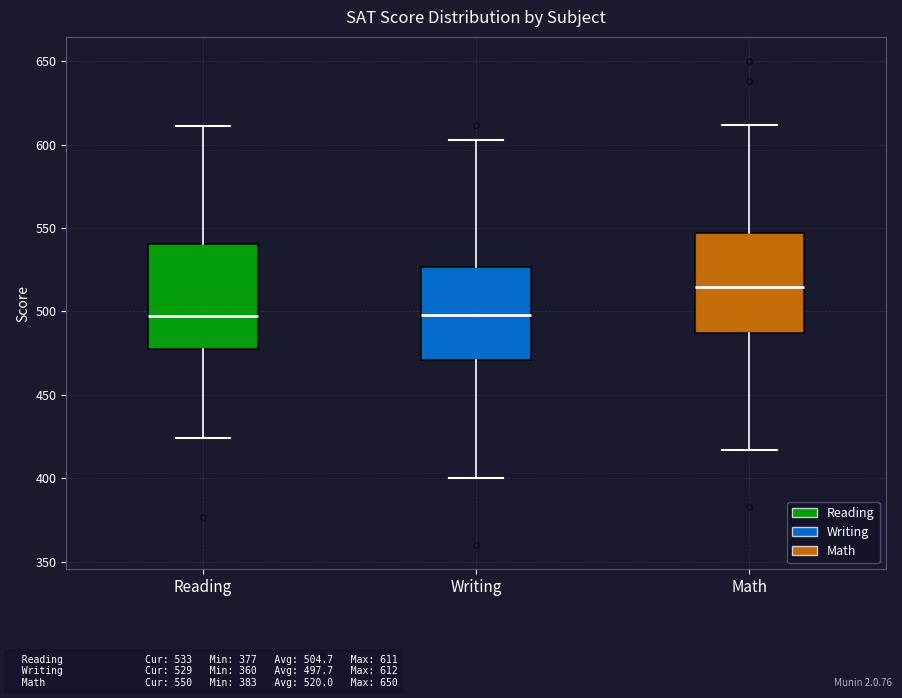

Reading left to right, transcribe this box plot: for each box, give where its median line is, the range the box spans, and where its two whiskers end, as read against the y-axis. The values are not printed on the chart, so give them approximately, as read against the axis.

Reading: median 500, box 475 to 540, whiskers 425 to 610
Writing: median 500, box 470 to 525, whiskers 400 to 605
Math: median 515, box 485 to 545, whiskers 415 to 610